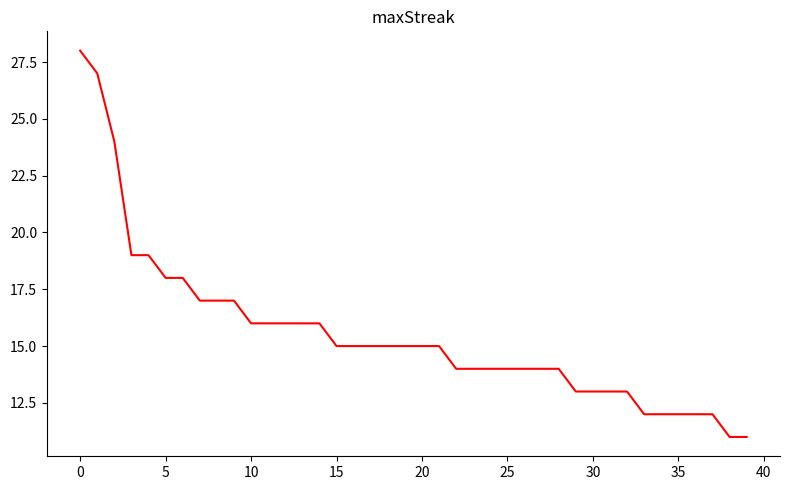

What is the minimum value shown in the chart?

11